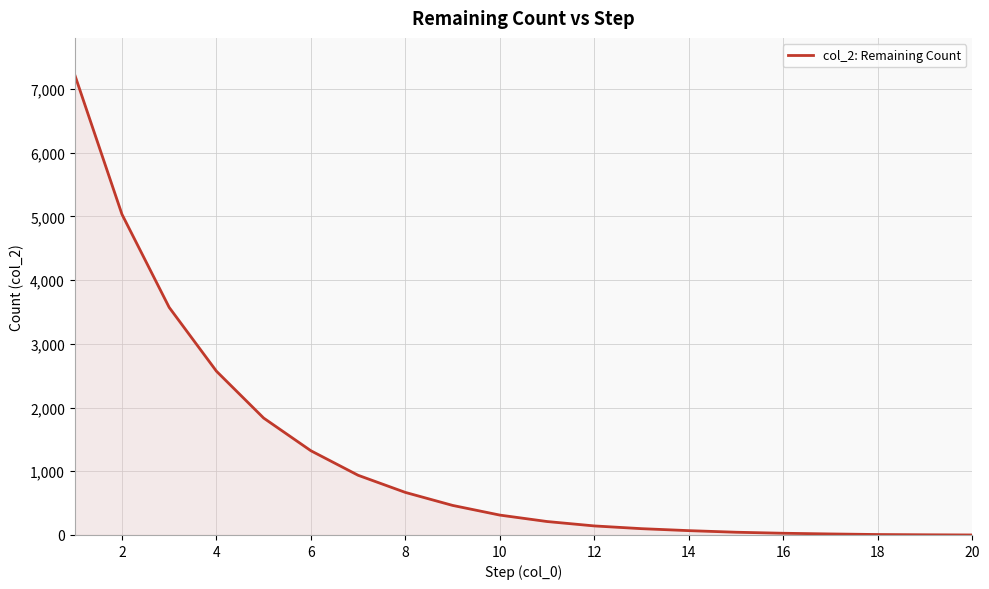

What is the maximum value shown in the chart?

7225